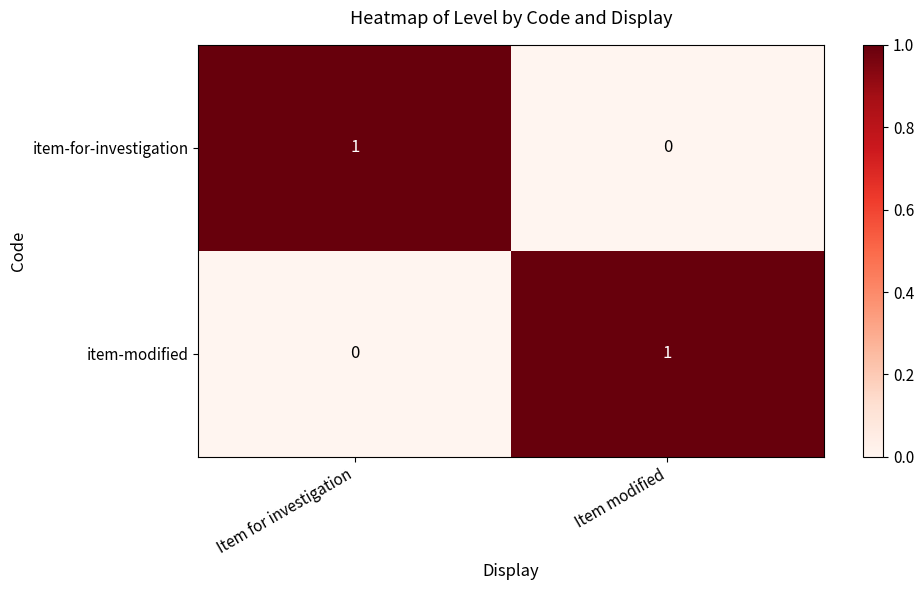

At which label is item-modified closest to 0?

Item for investigation